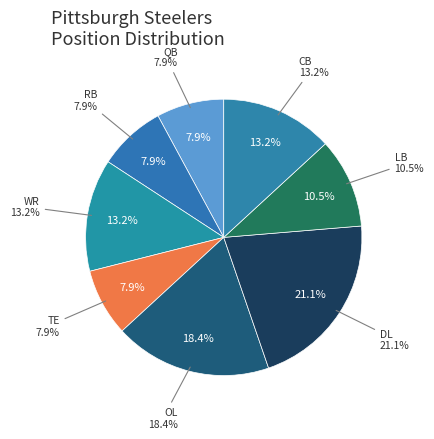

How many segments does this pie chart have?

8